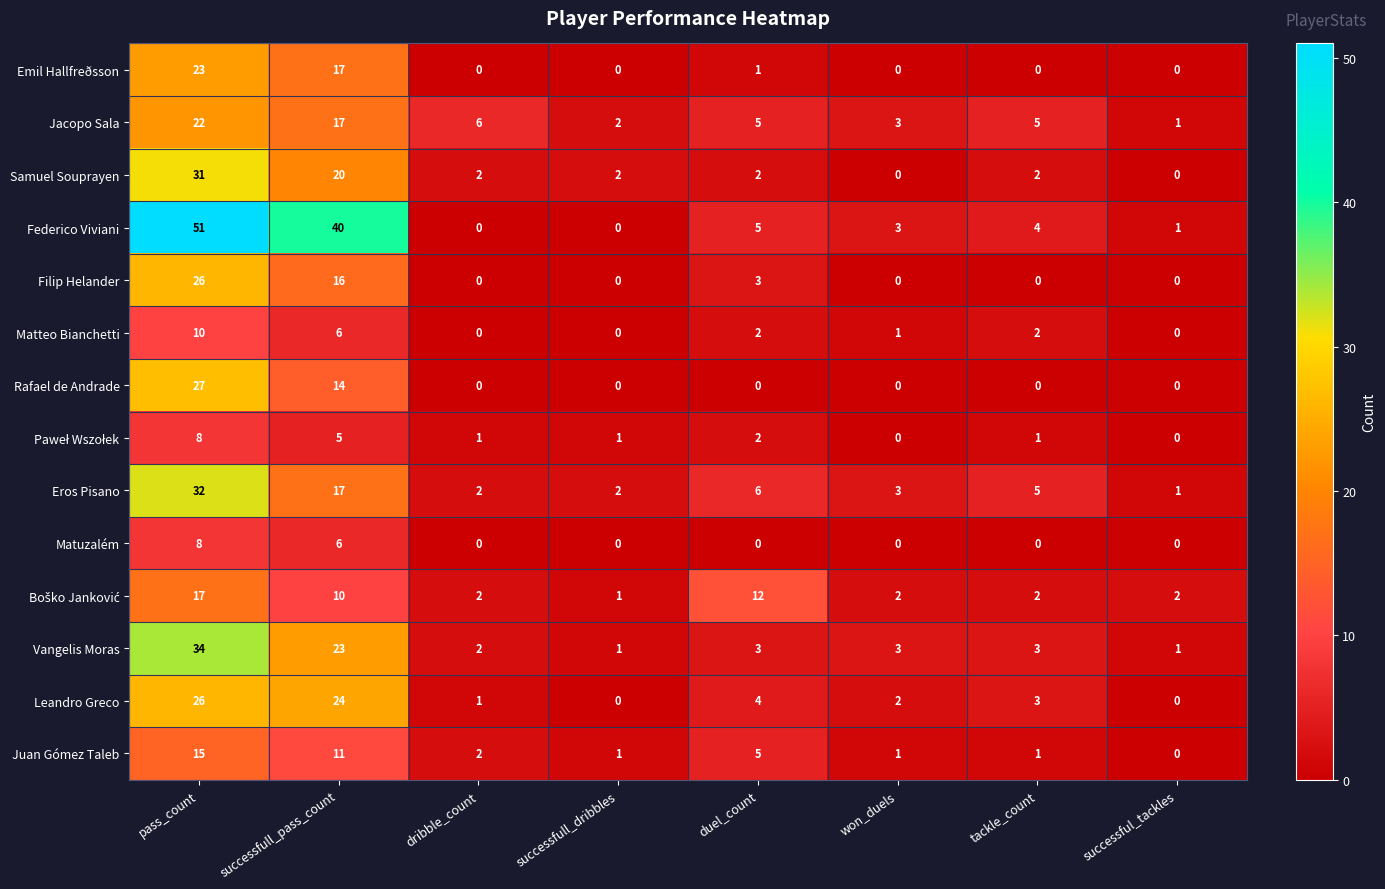

The Samuel Souprayen series shows 2 at tackle_count. True or false?

True